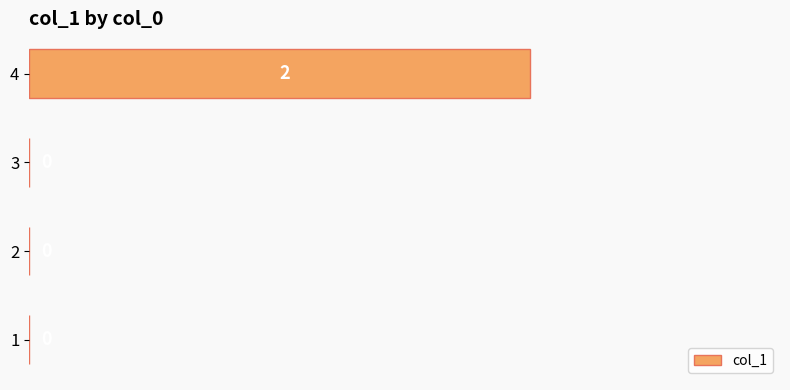

Which label corresponds to the largest value in the chart?

4